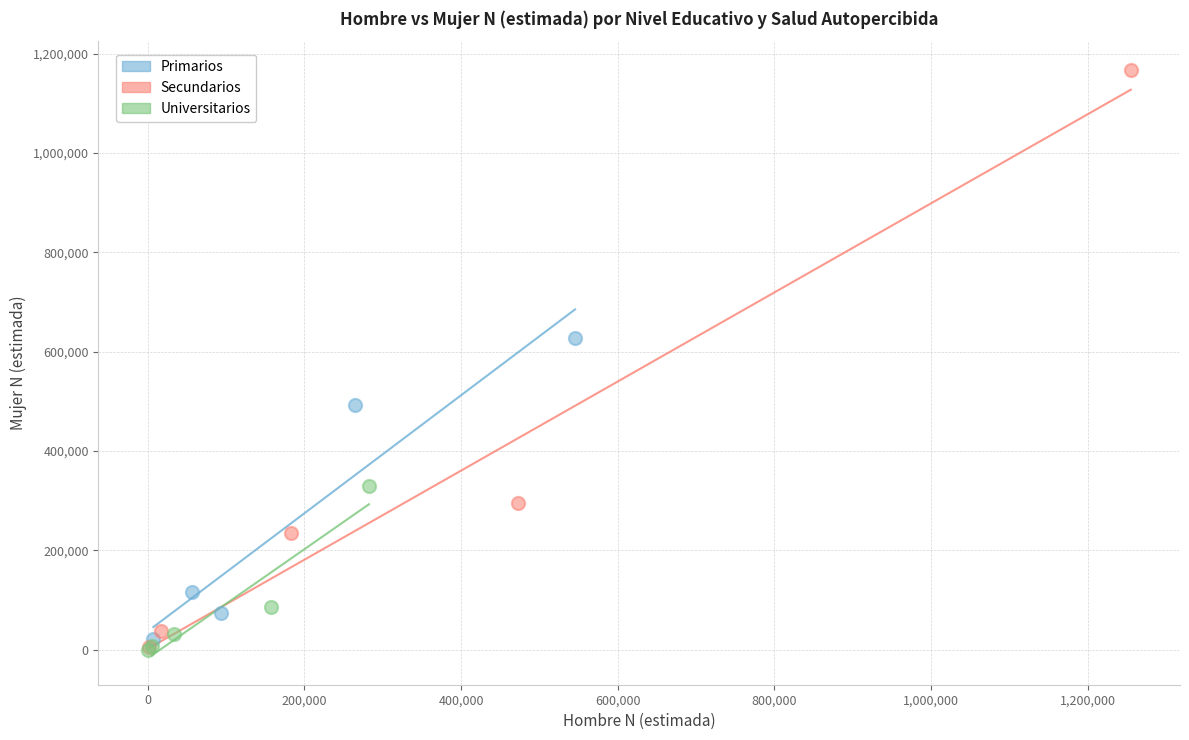

Which series reaches the maximum Y coordinate?

Secundarios